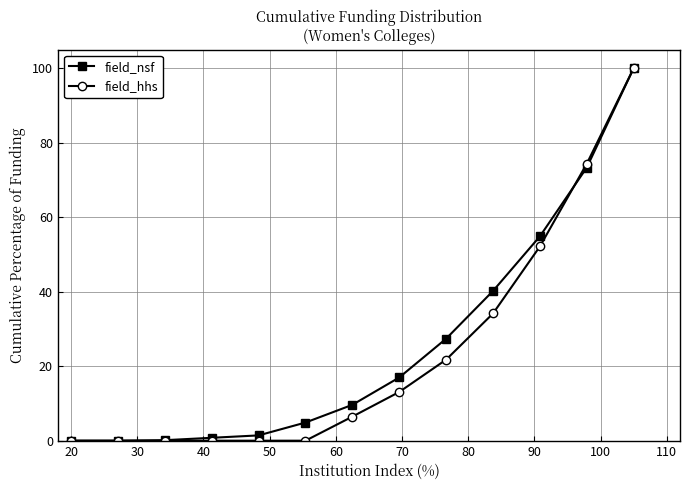

At how many categories does at least one series exceed 36?

4